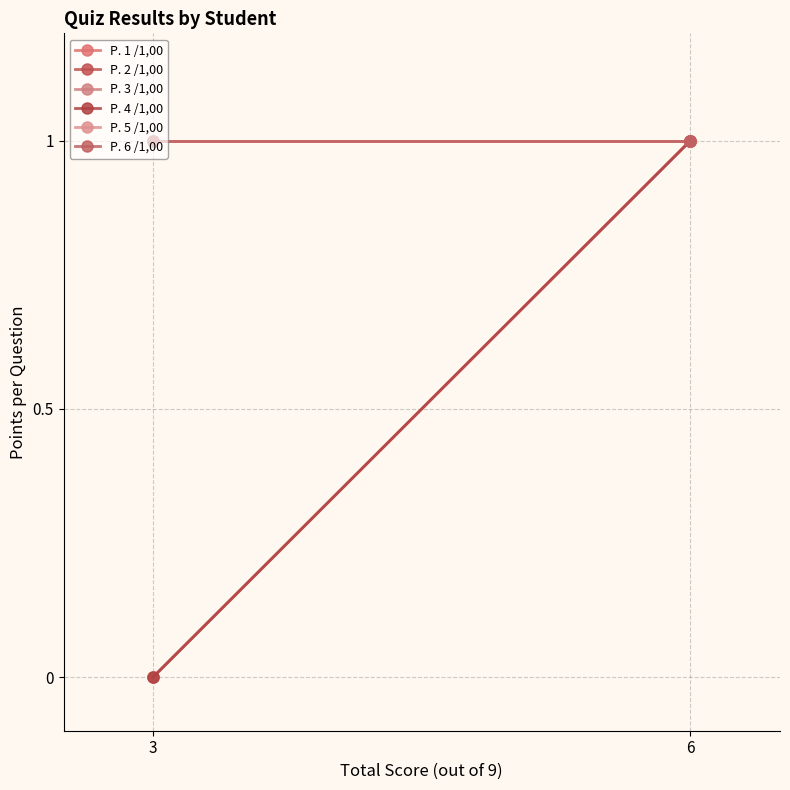

What is the approximate value of P. 5 /1,00 at 3?

1